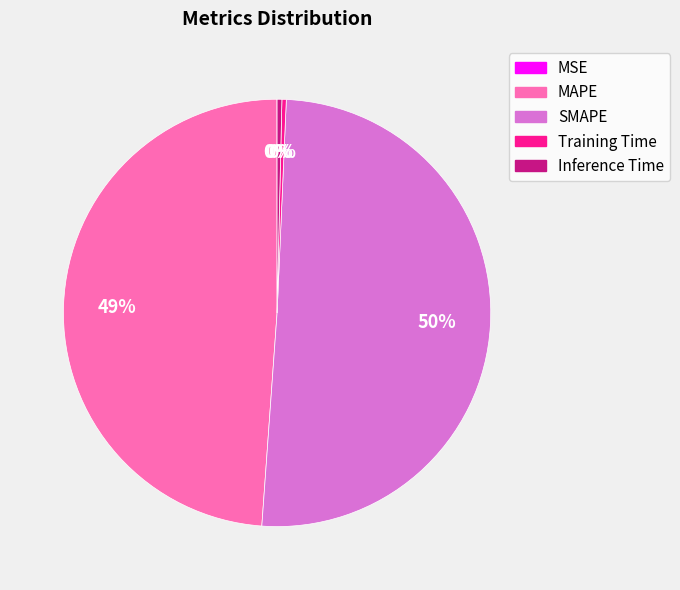

Does SMAPE represent more than half of the total?

Yes